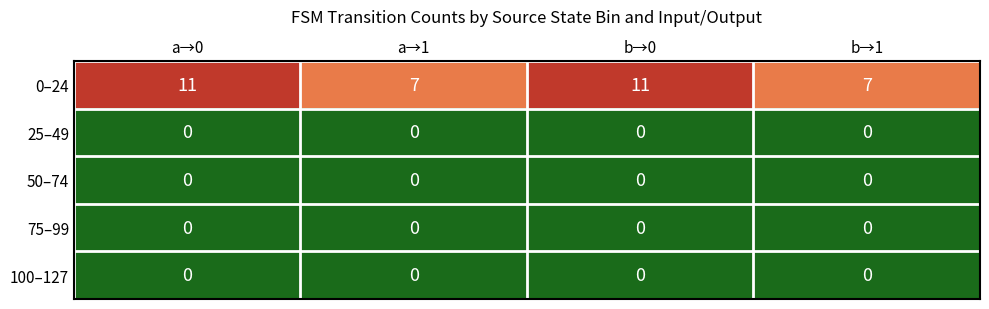

What is the total value across all series at a→1?

7